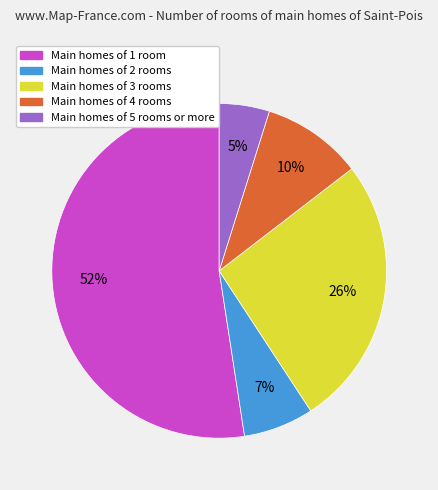

To the nearest percent, what is the average slice percentage?

20%